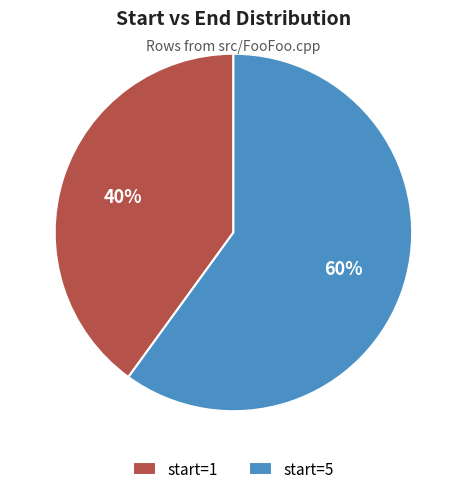

To the nearest percent, what is the average slice percentage?

50%